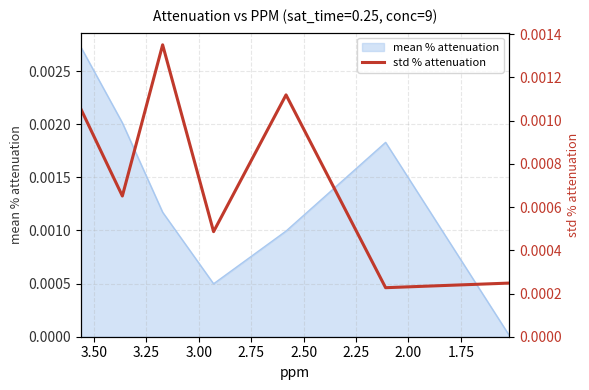

Is it true that the value at 1.50 is 0.0?

False